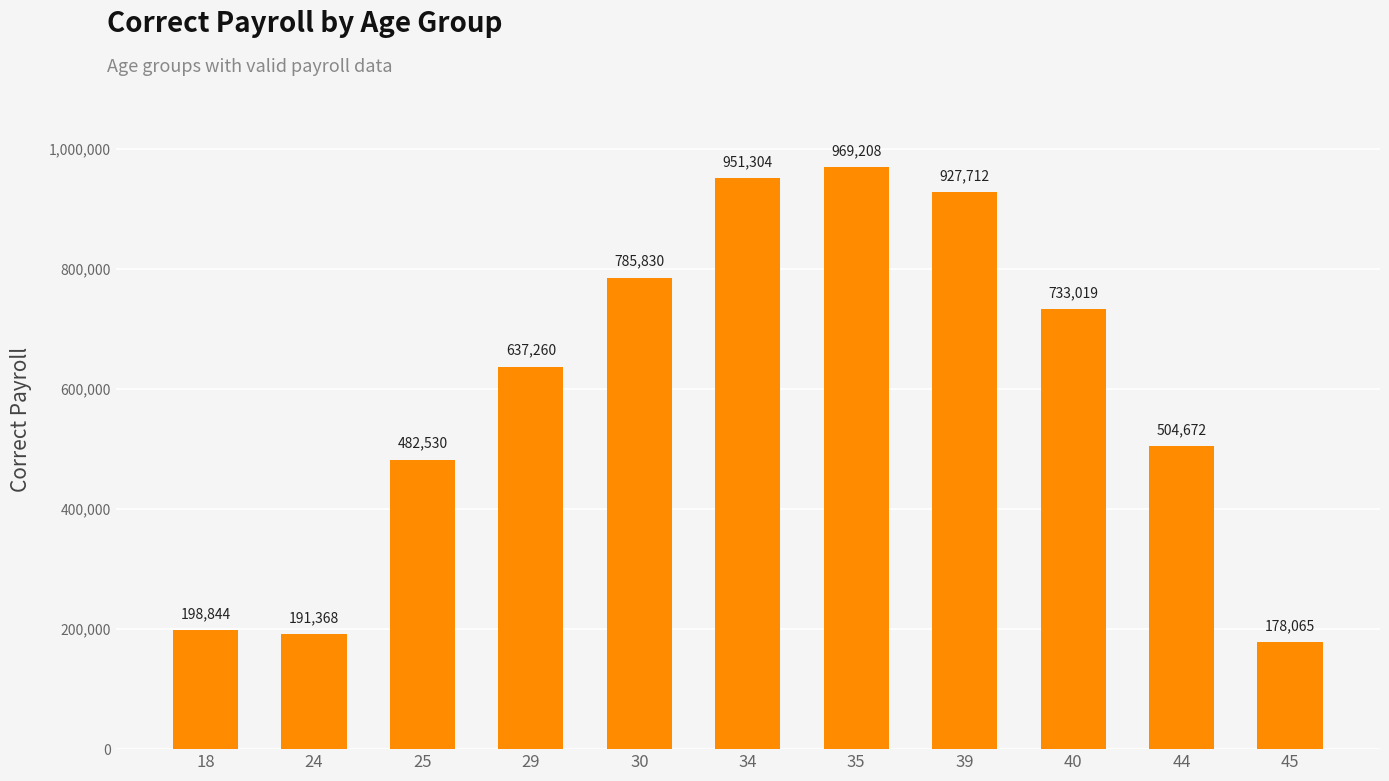

List the labels in order of value, largest first.

35, 34, 39, 30, 40, 29, 44, 25, 18, 24, 45